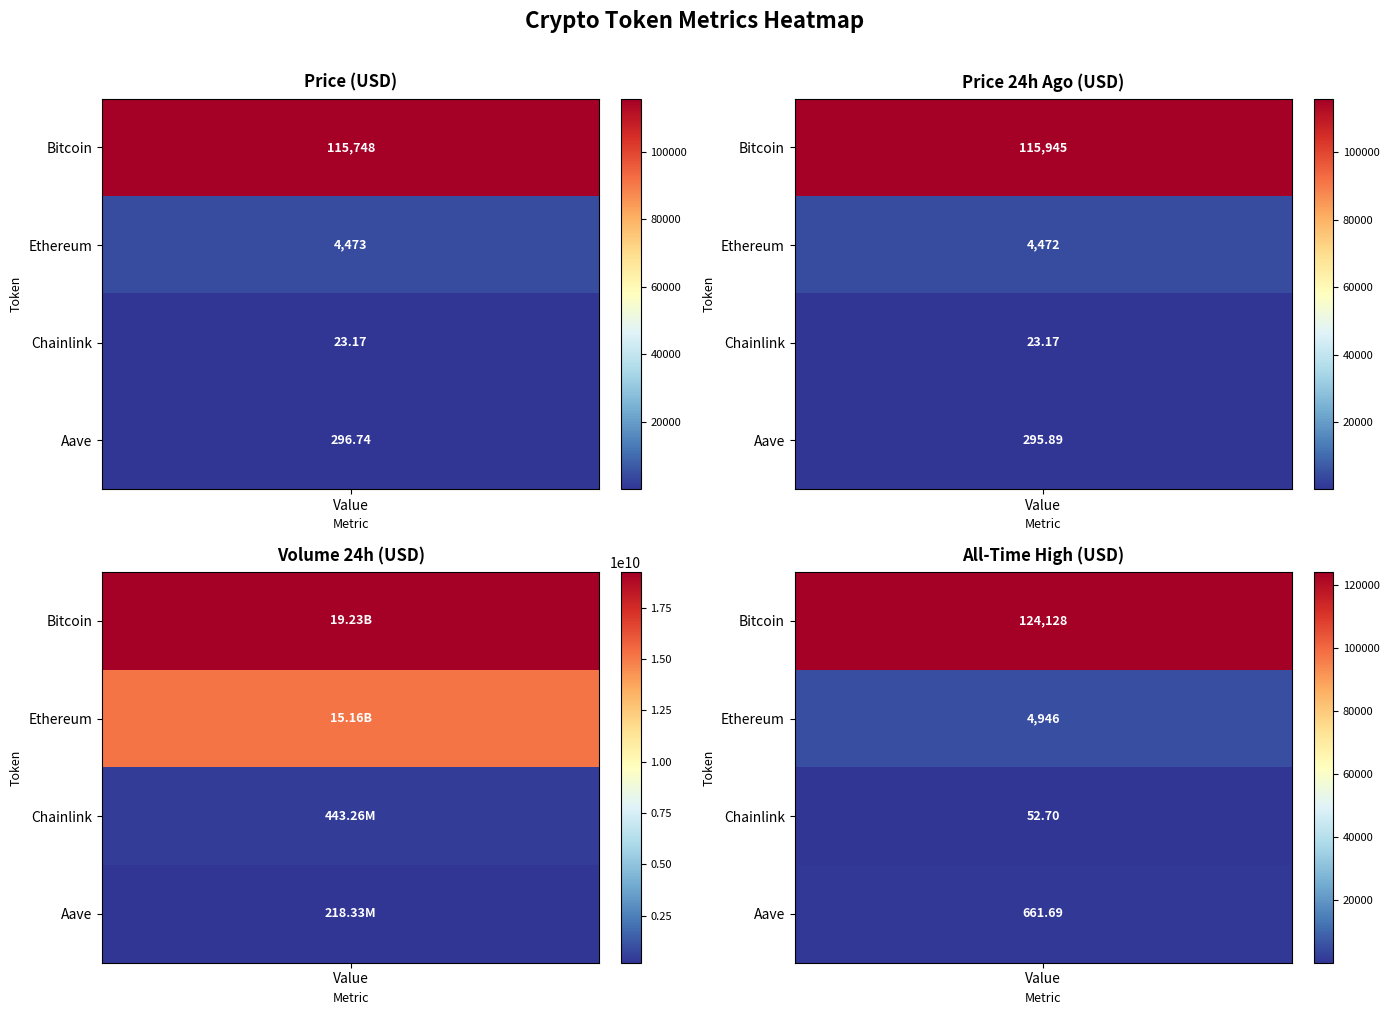

Reading left to right, list all the values displayed in this chart.

price: 115748.0	4472.9	23.2	296.7
price24hAgo: 115945.0	4471.5	23.2	295.9
volume24h: 19232189704.0	15164514593.0	443257813.0	218326934.0
allTimeHigh: 124128.0	4946.1	52.7	661.7